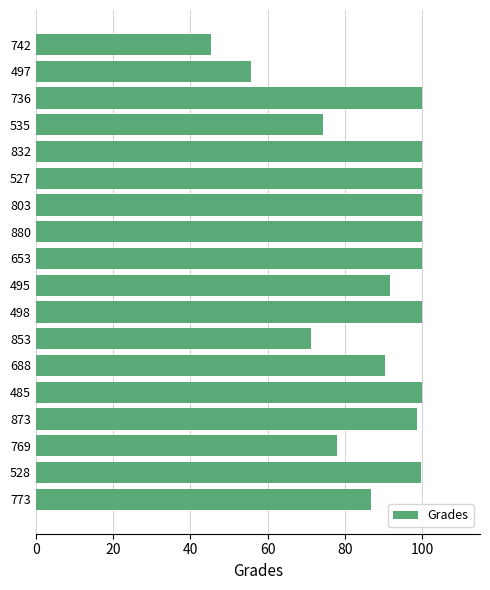

What is the greatest value displayed?

100.0